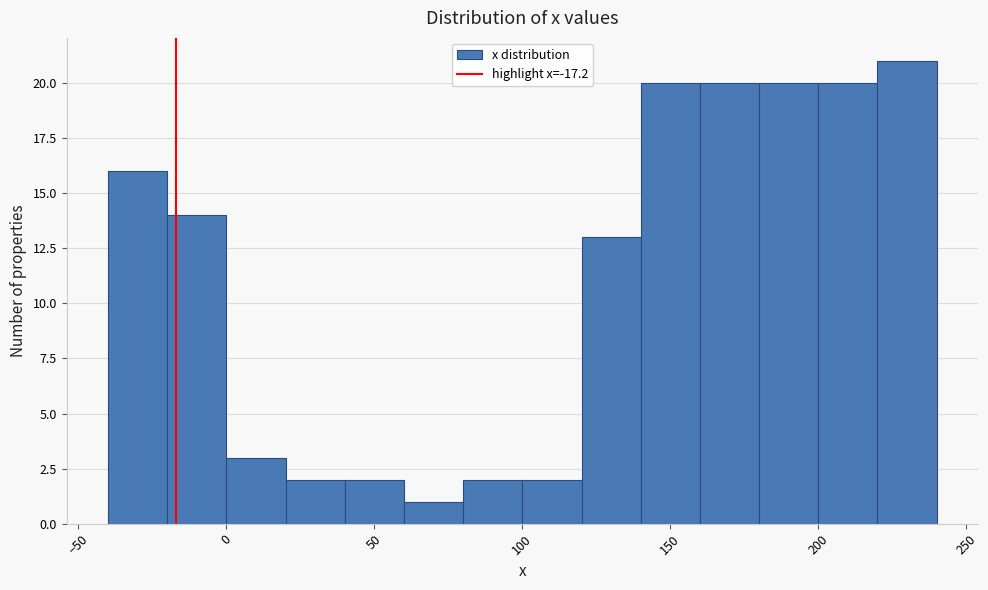

Over which range of the x-axis is the bar tallest?

220 to 240